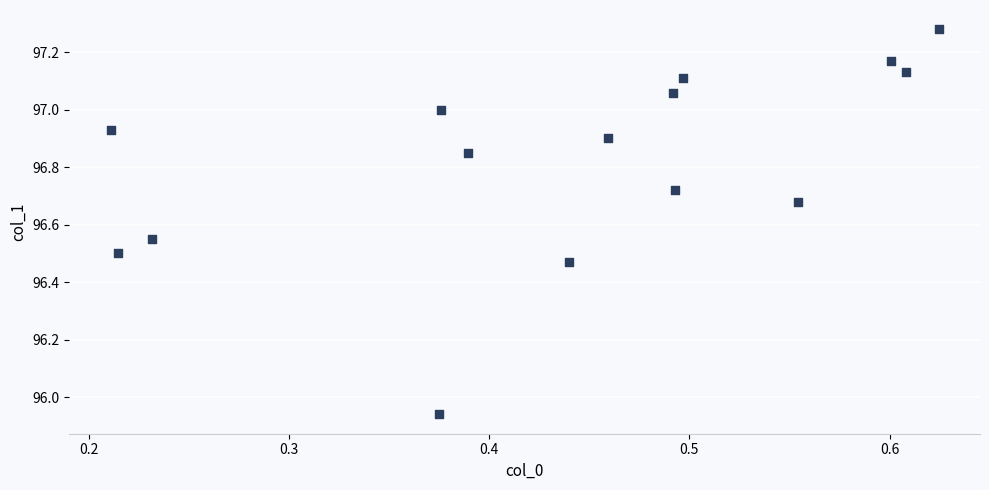

What is the range of X values (max minus min)?

0.4